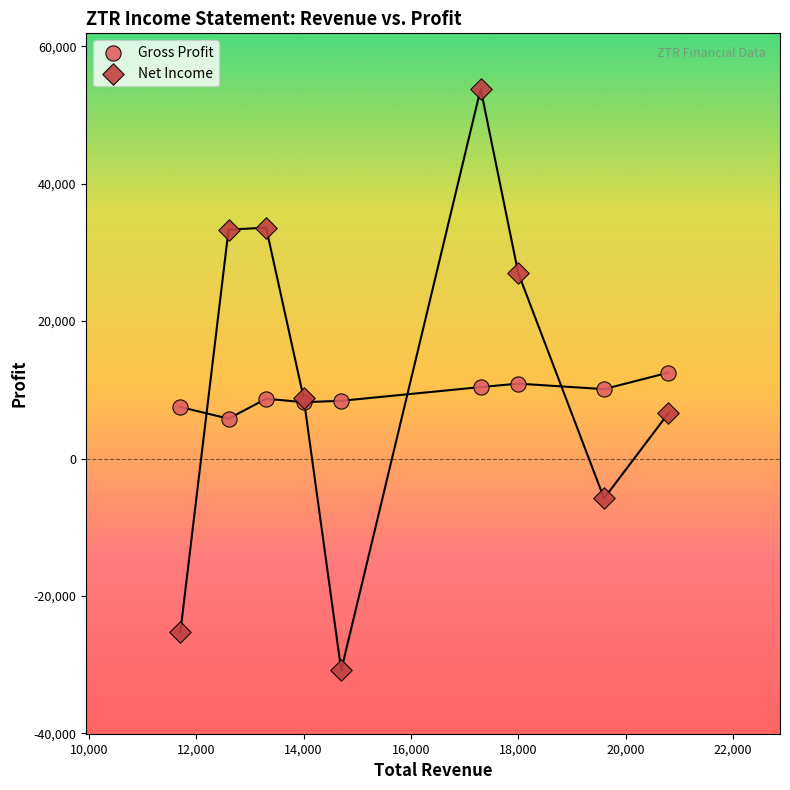

What is the X range (max minus min) for the scatter plot?

9100